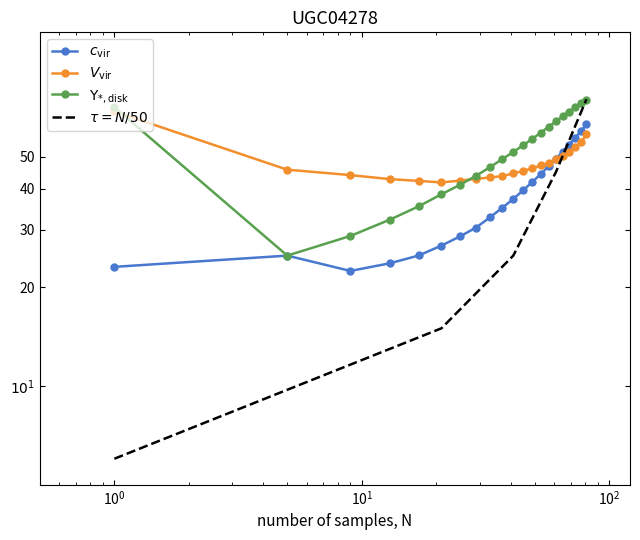

Where does the c_vir series first go above 37?

40